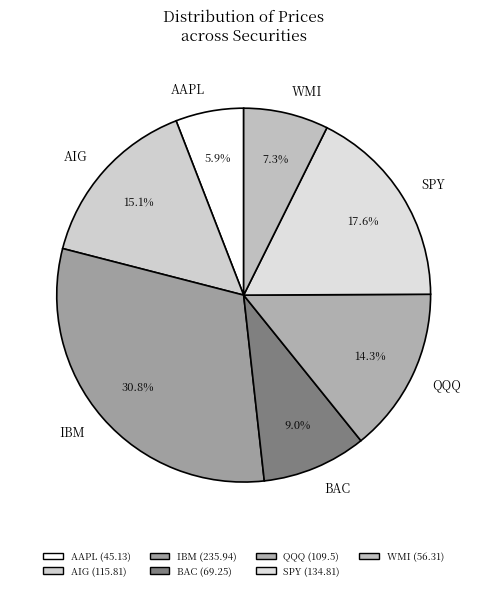

How many segments does this pie chart have?

7